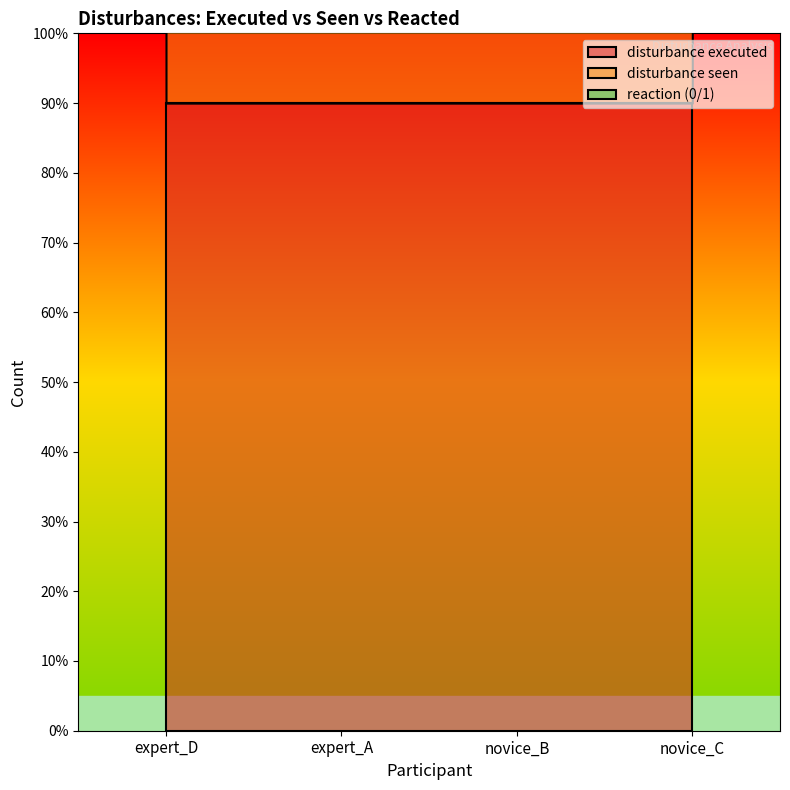

True or false: disturbance seen and reaction (0/1) intersect in this chart.

False